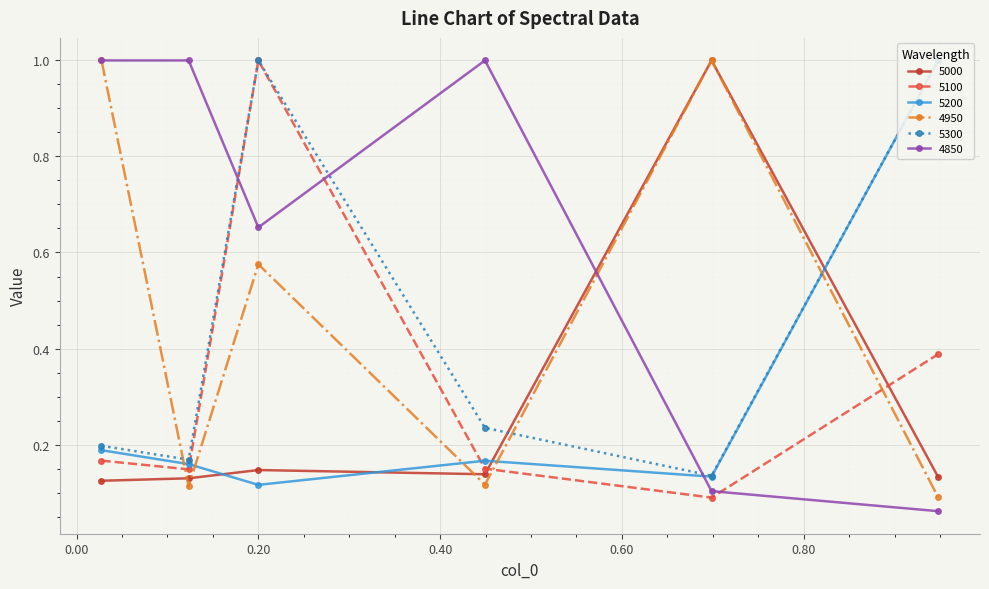

In 4850, how many points are higher than both neighbors (excluding endpoints)?

1